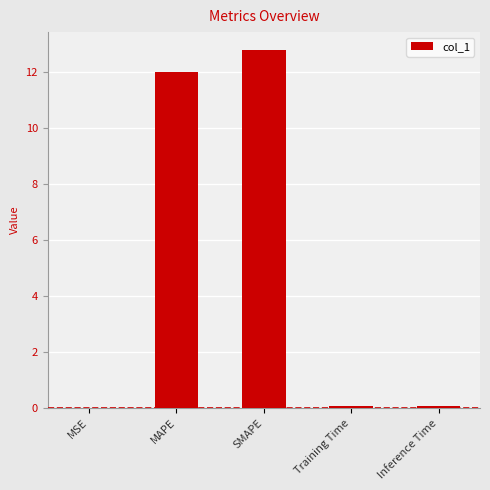

What is the sum of the values at Training Time and MSE?

0.1